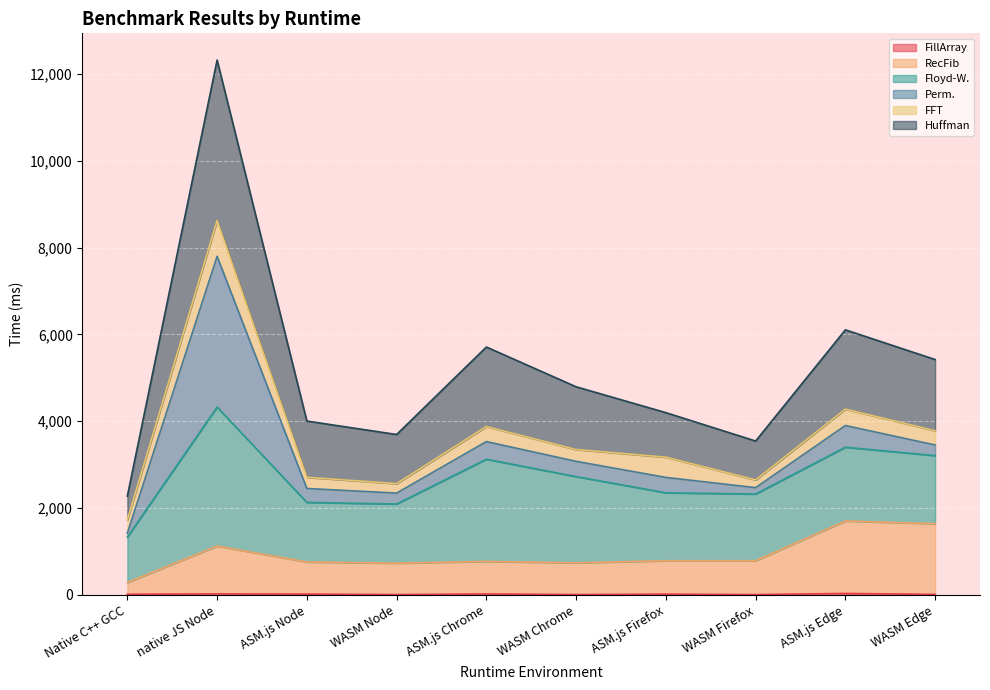

What position from the right is native JS Node?

9